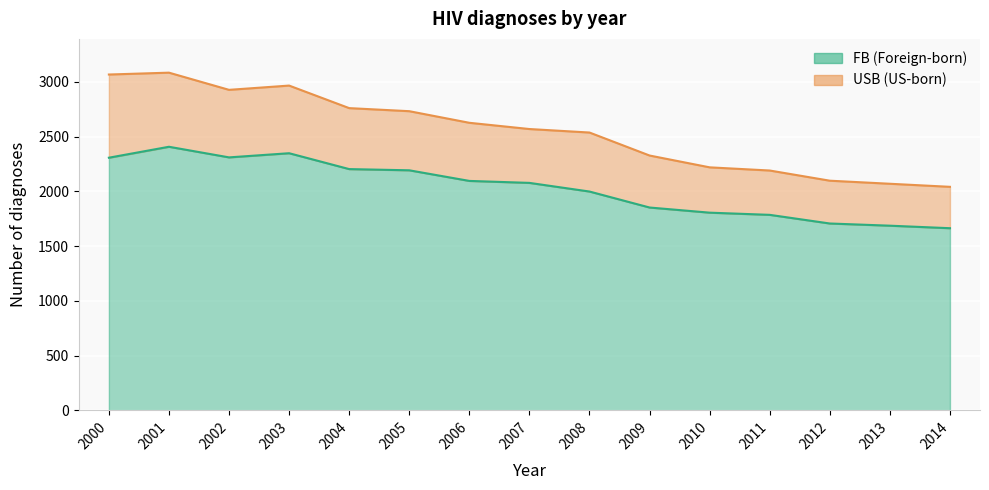

Rank the categories by value from lowest to highest.

2014, 2013, 2012, 2011, 2010, 2009, 2008, 2007, 2006, 2005, 2004, 2000, 2002, 2003, 2001